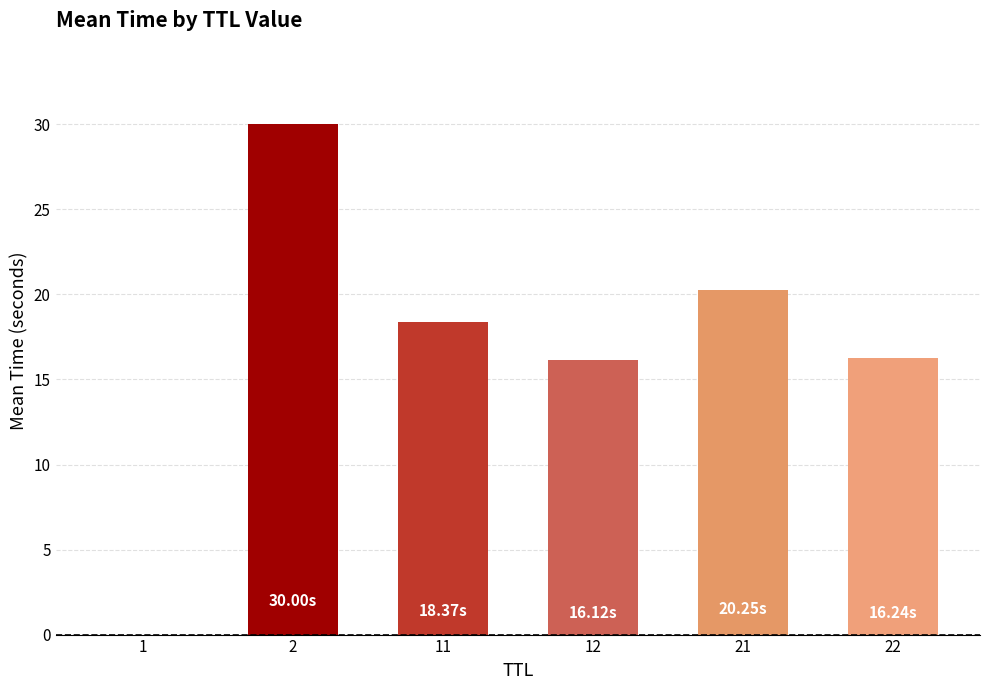

What is the sum of the values at 22 and 2?

46.2